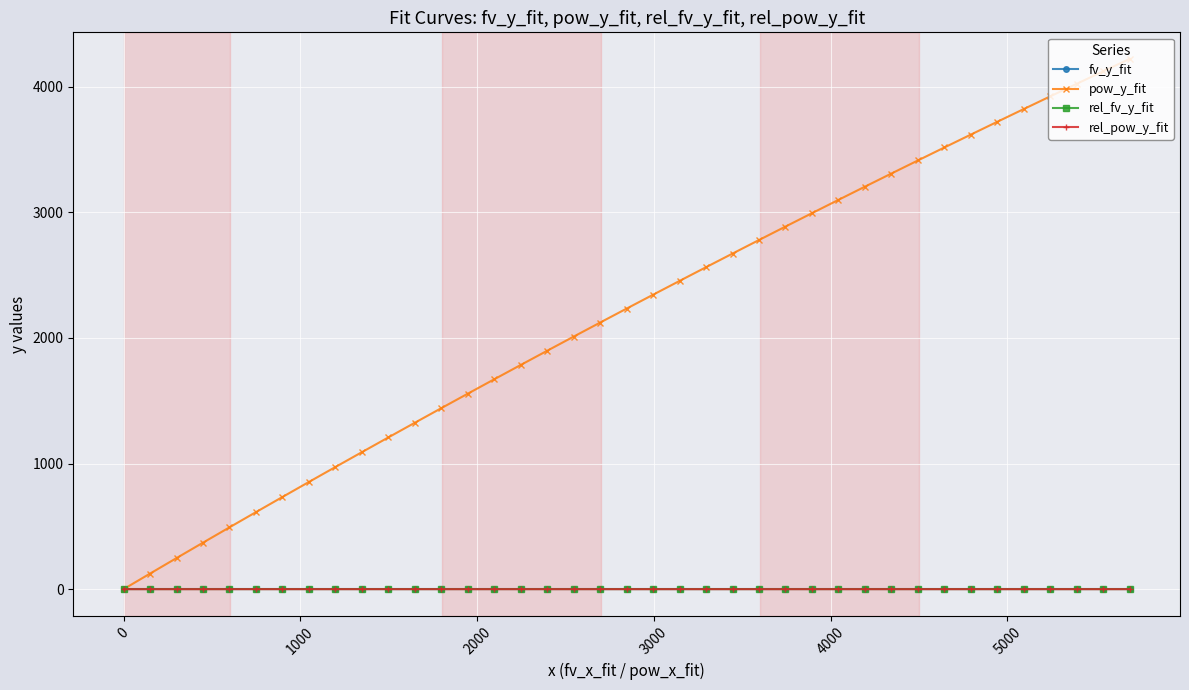

What is the maximum value for pow_y_fit?

4221.1